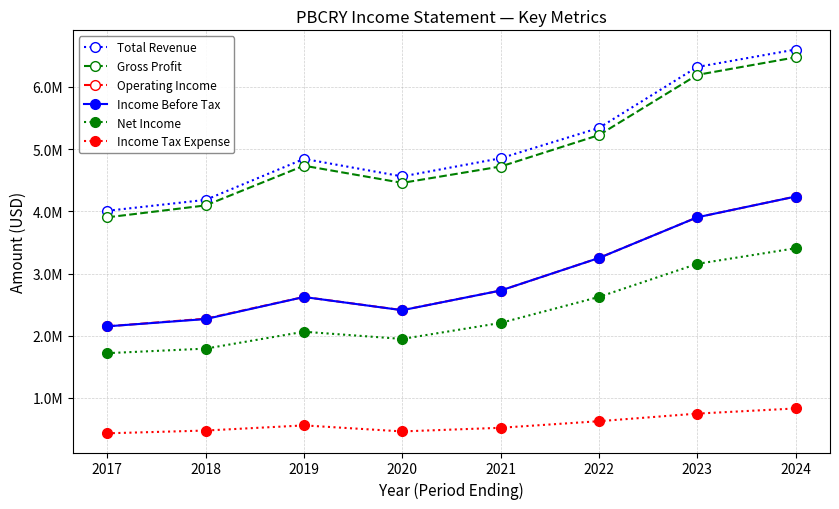

What is the maximum value shown in the chart?

6602100